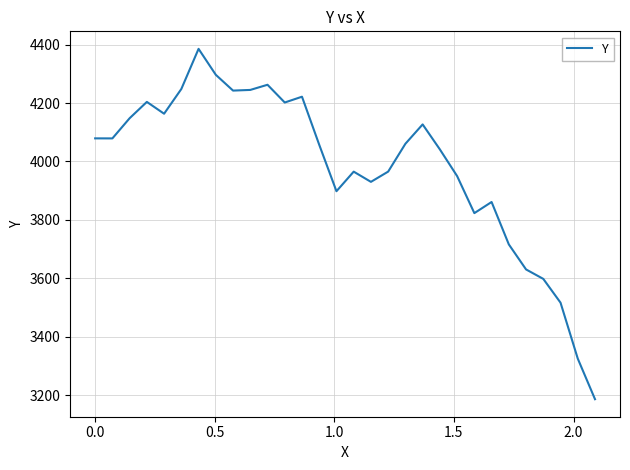

What is the minimum value shown in the chart?

3186.1